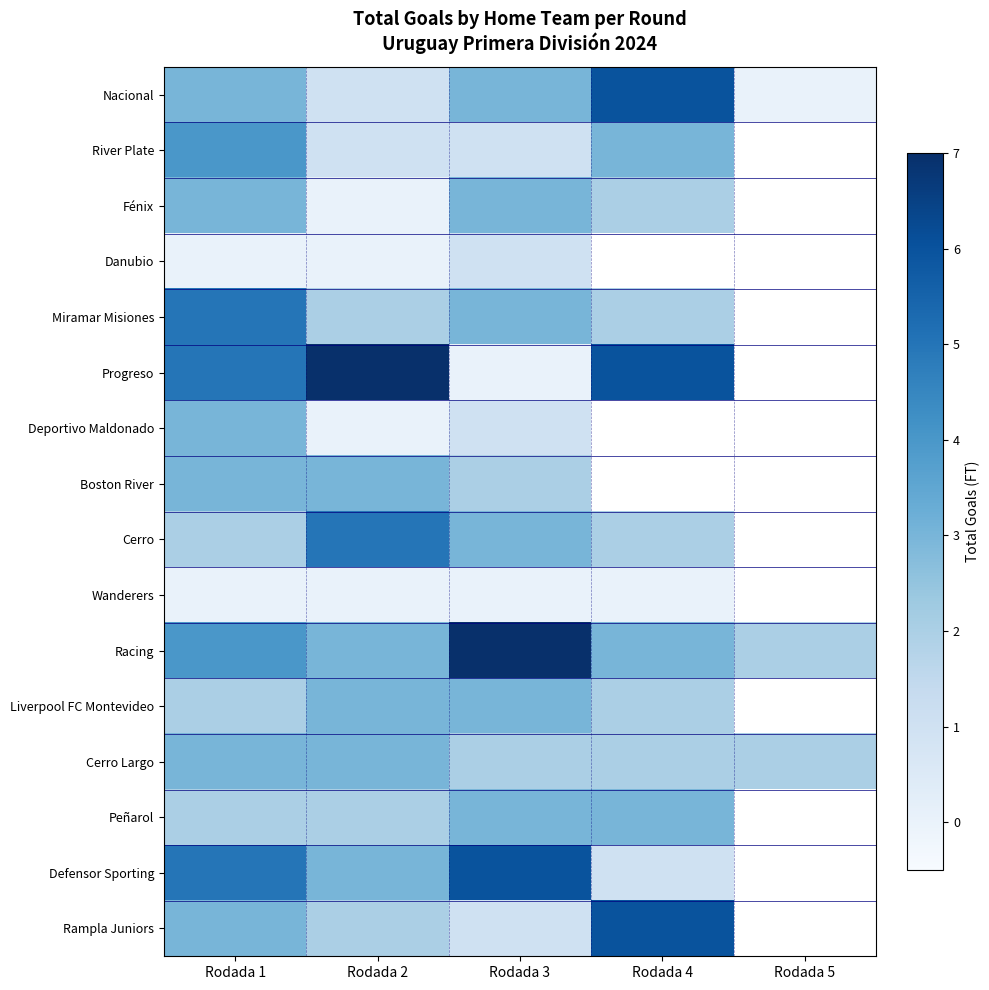

The value of Wanderers at Rodada 1 is 0.0. True or false?

True